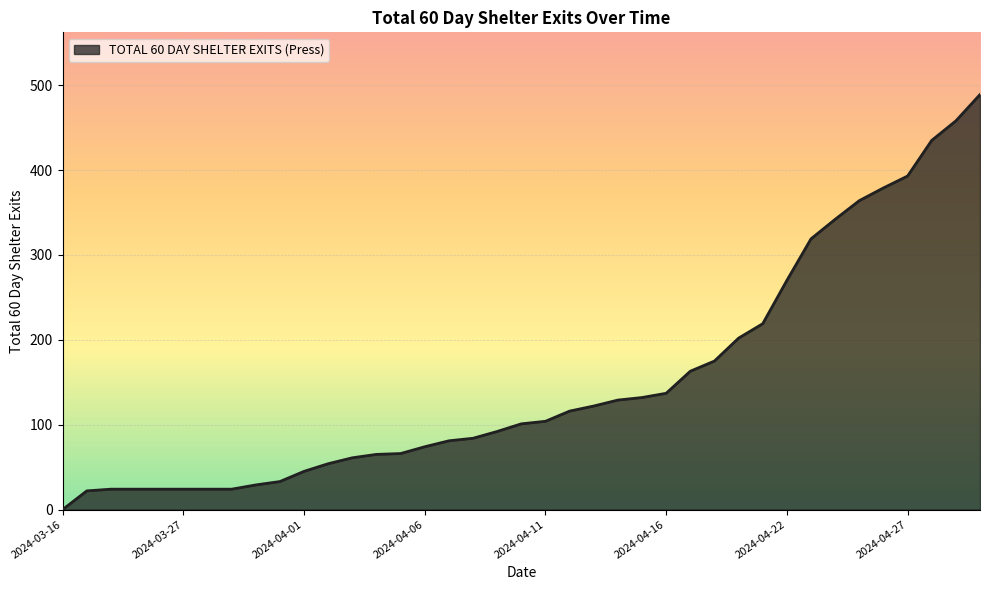

What is the difference between the maximum and minimum values?

489